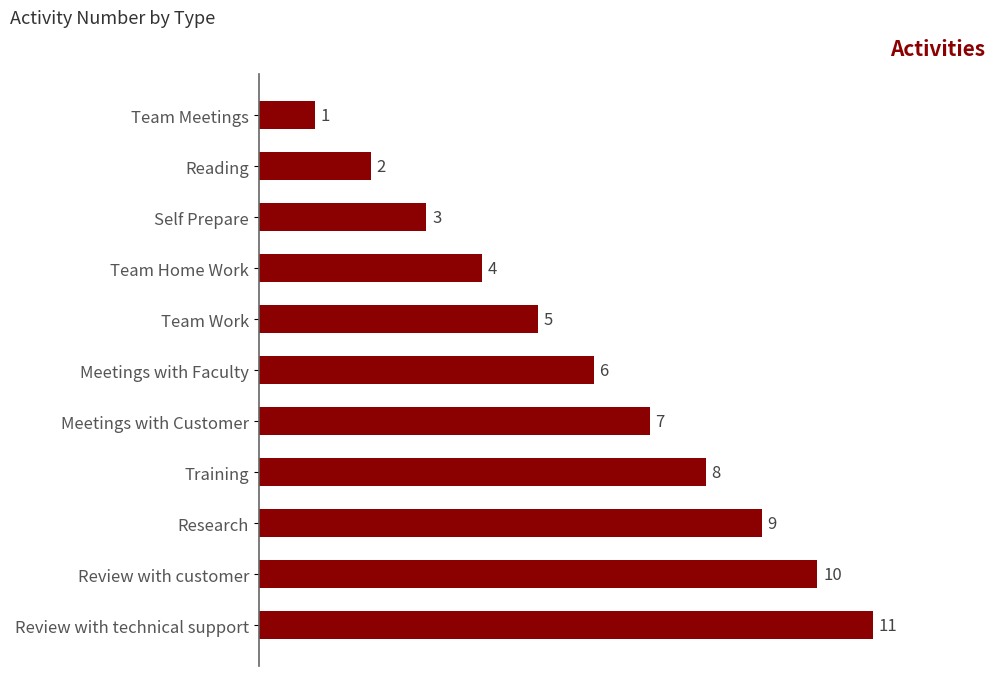

What is the average value?

6